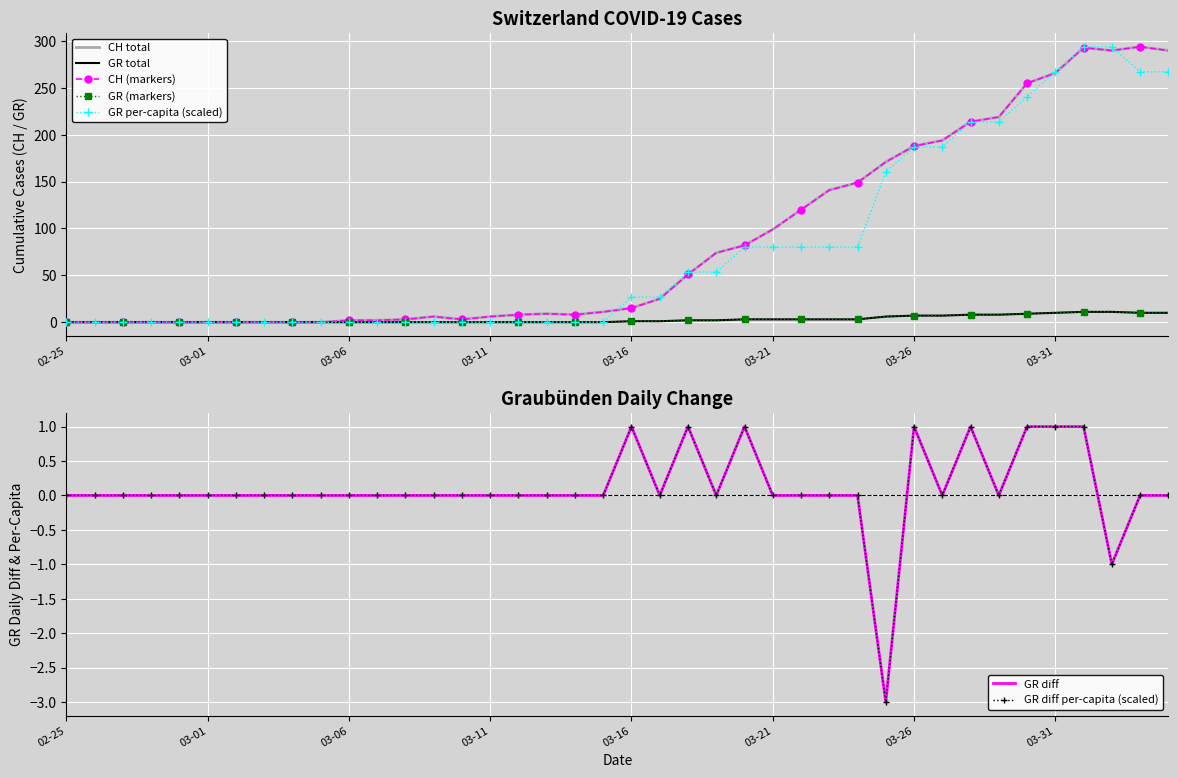

At how many categories does at least one series exceed 218?

7